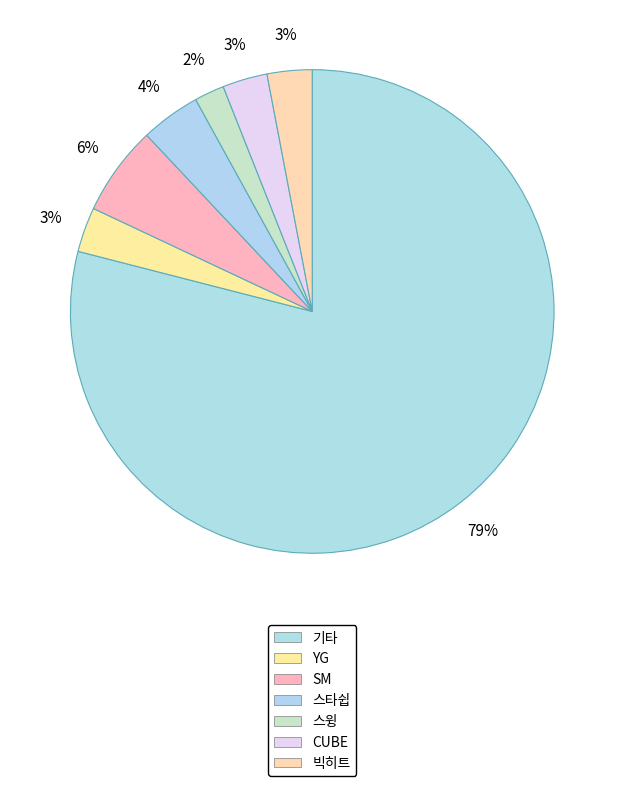

What percentage is NOT represented by YG?

97.0%